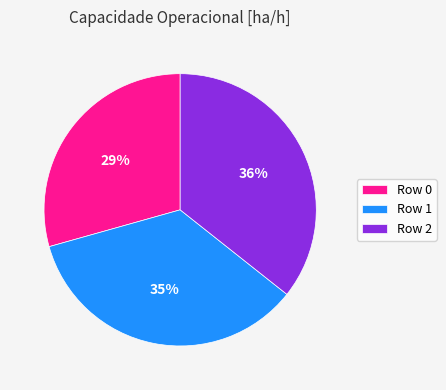

Combined, do Row 1 and Row 2 account for over 50%?

Yes